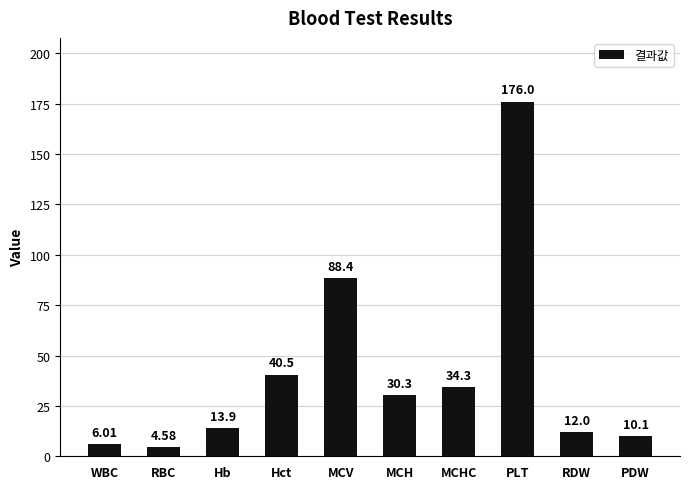

List the labels in order of value, largest first.

PLT, MCV, Hct, MCHC, MCH, Hb, RDW, PDW, WBC, RBC